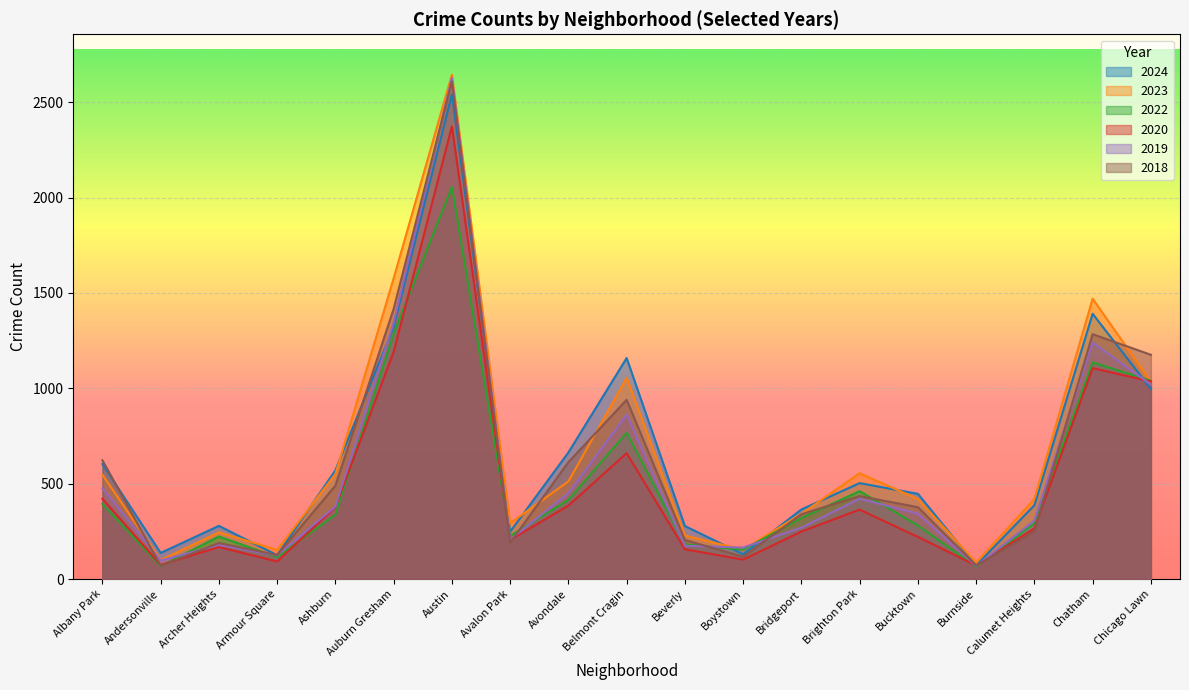

How many data points in 2023 are above 420?

9